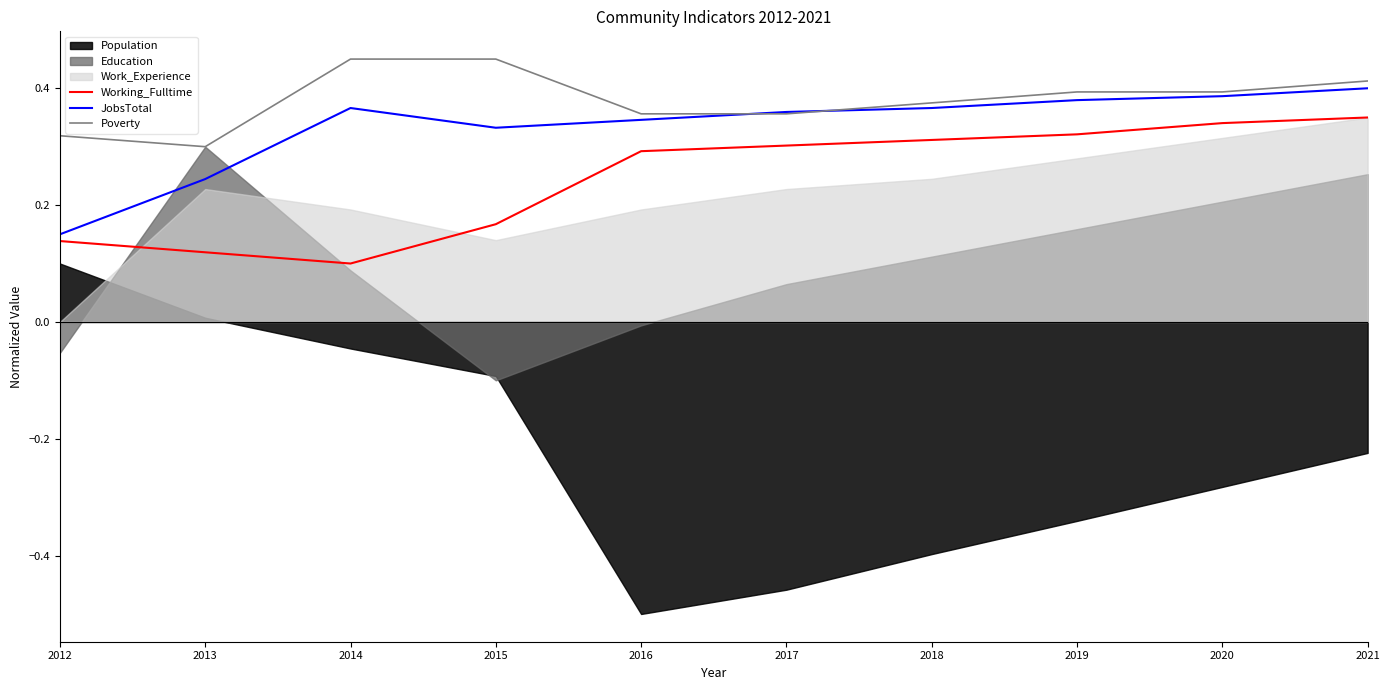

True or false: Poverty and Working_Fulltime cross at least once.

False